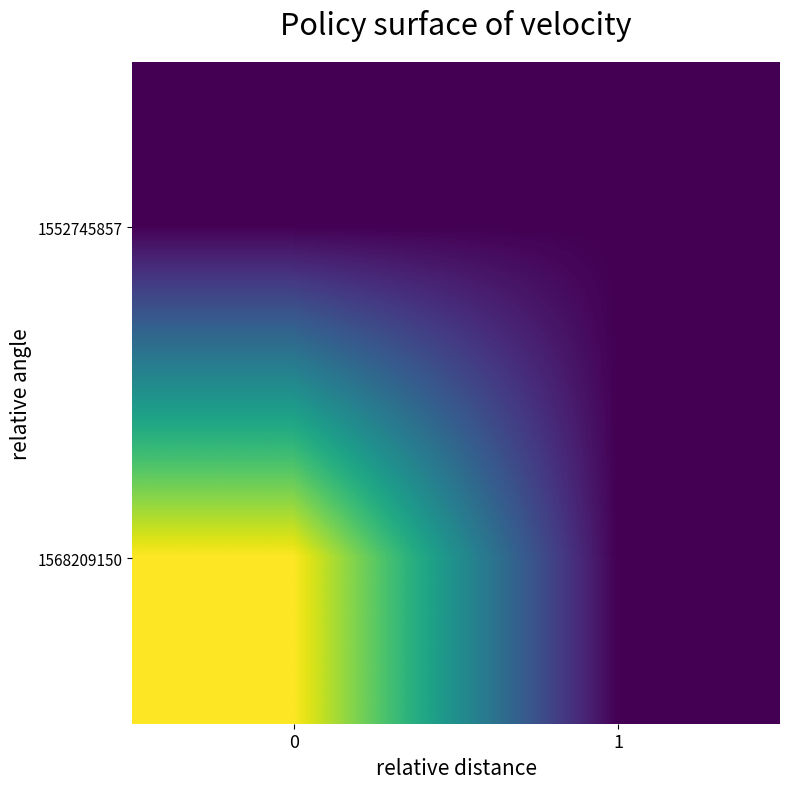

How many data points does each series have?

2